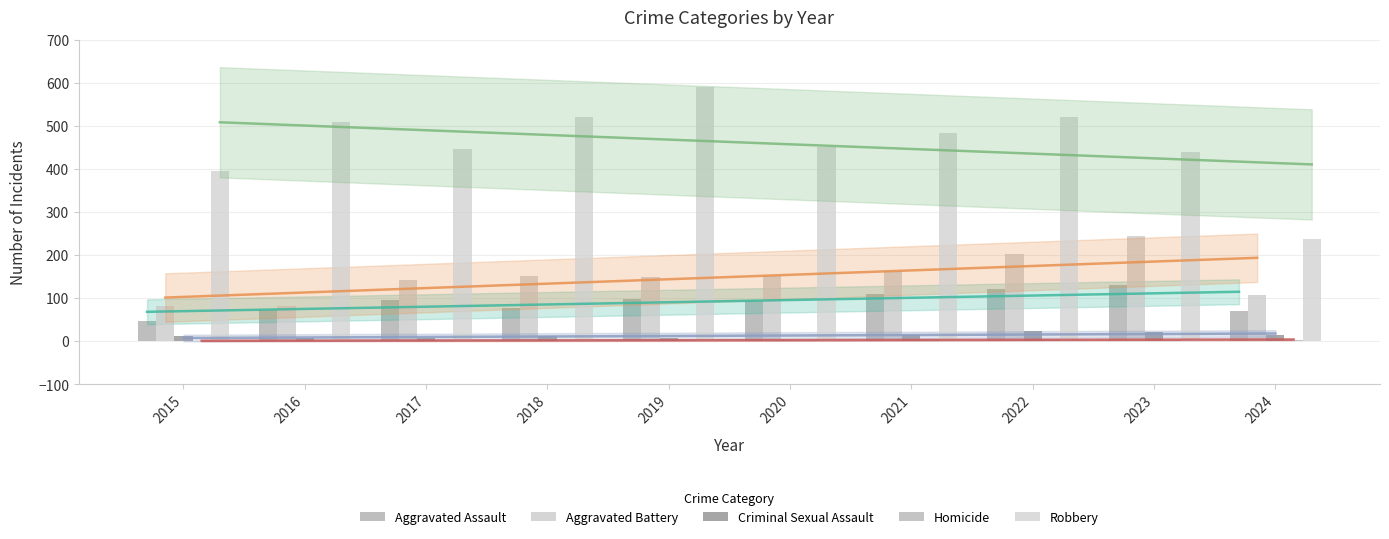

How many data points in Criminal Sexual Assault are above 12?

4